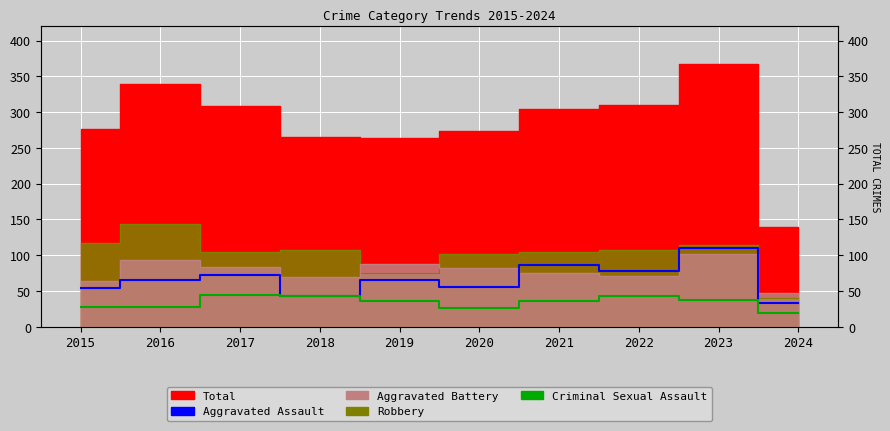

True or false: Aggravated Assault and Criminal Sexual Assault intersect in this chart.

False